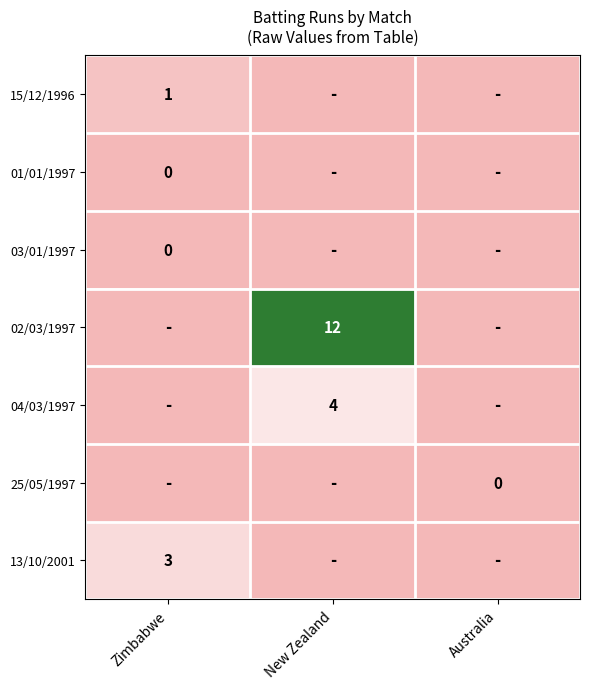

Is it true that 13/10/2001 equals 5 at Zimbabwe?

False